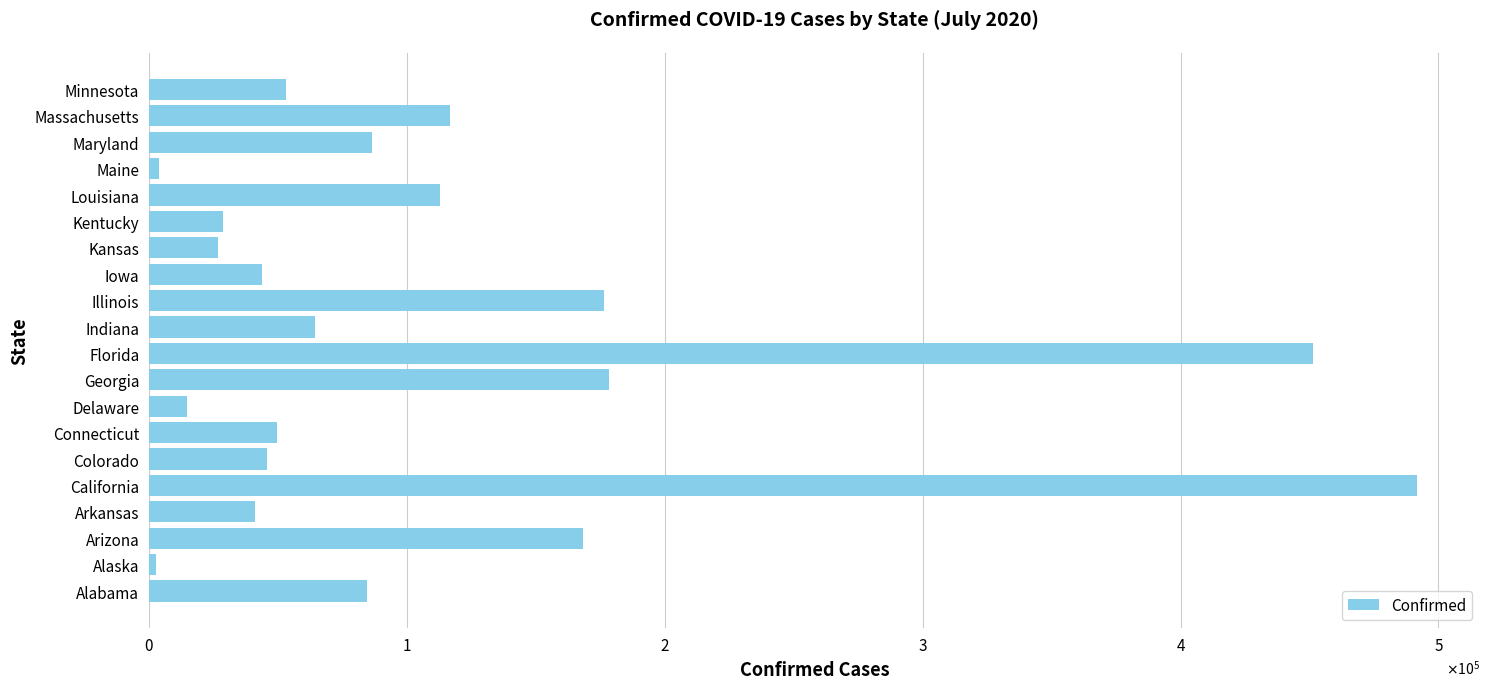

Does the chart contain any negative values?

No